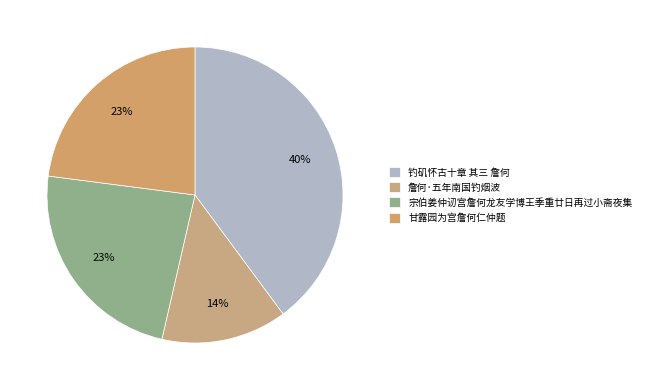

Which category has the smallest portion of the pie?

詹何·五年南国钓烟波